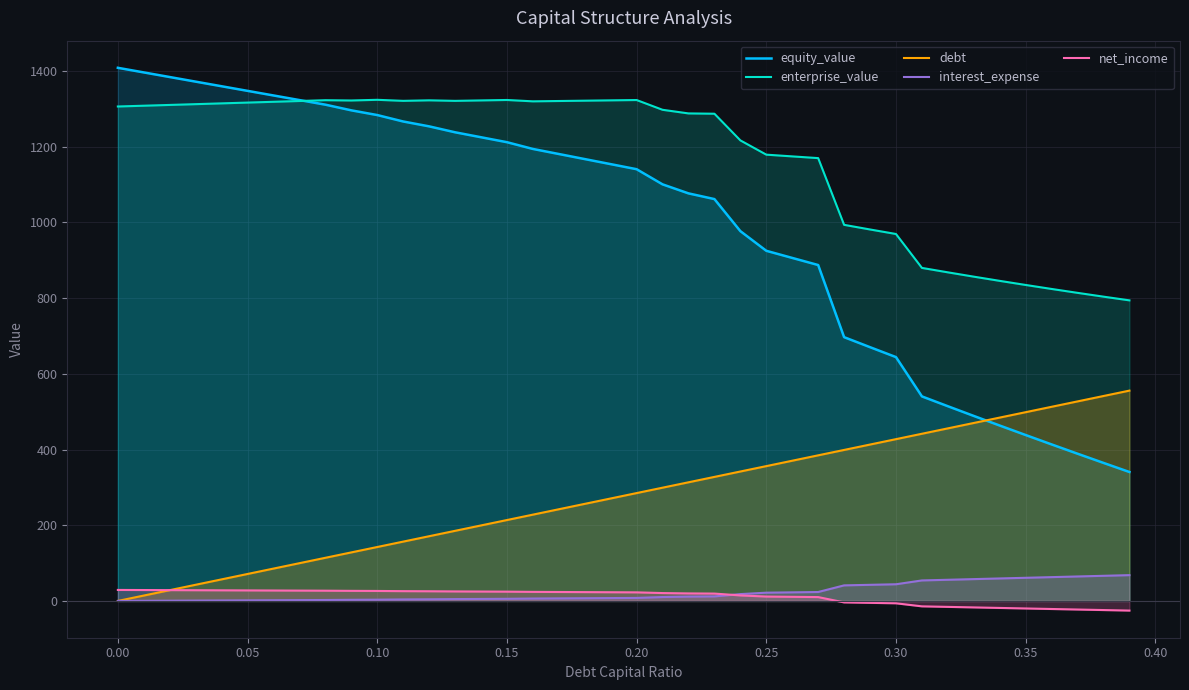

What is the highest value of the enterprise_value series?

1323.9